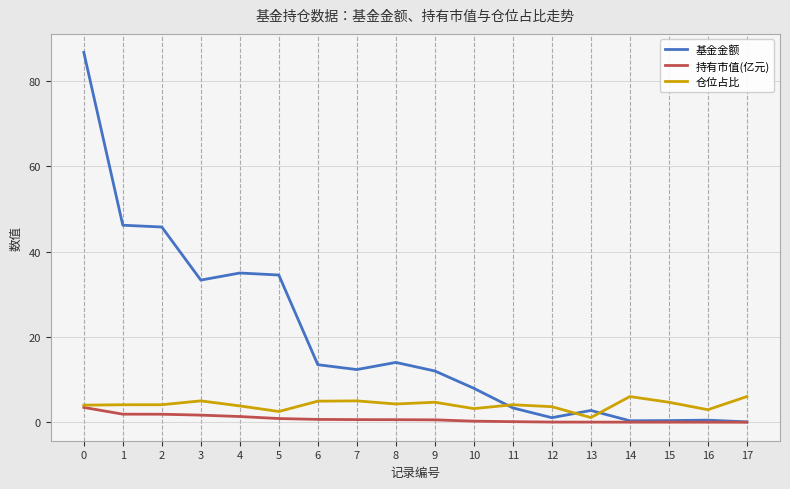

Rank the series by their maximum value, from lowest to highest.

持有市值(亿元), 仓位占比, 基金金额